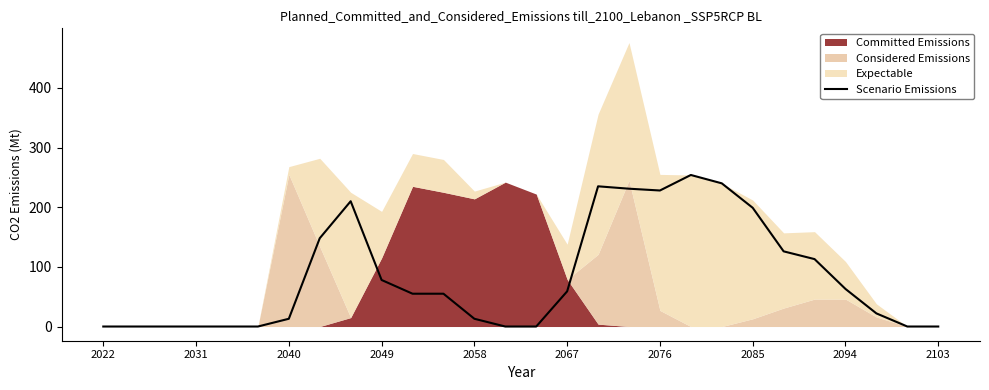

The value of Scenario Emissions at 2049 is 104. True or false?

False